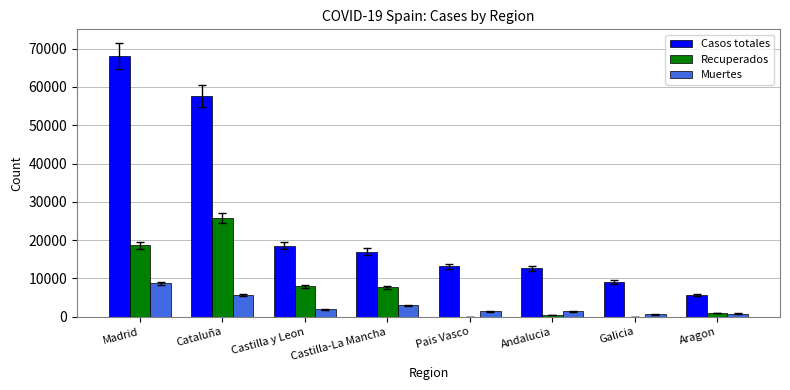

Is it true that Muertes equals 1922 at Castilla y Leon?

True